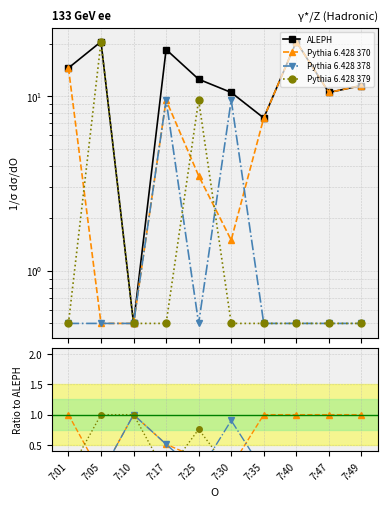

Which series has the widest spread of values?

ALEPH